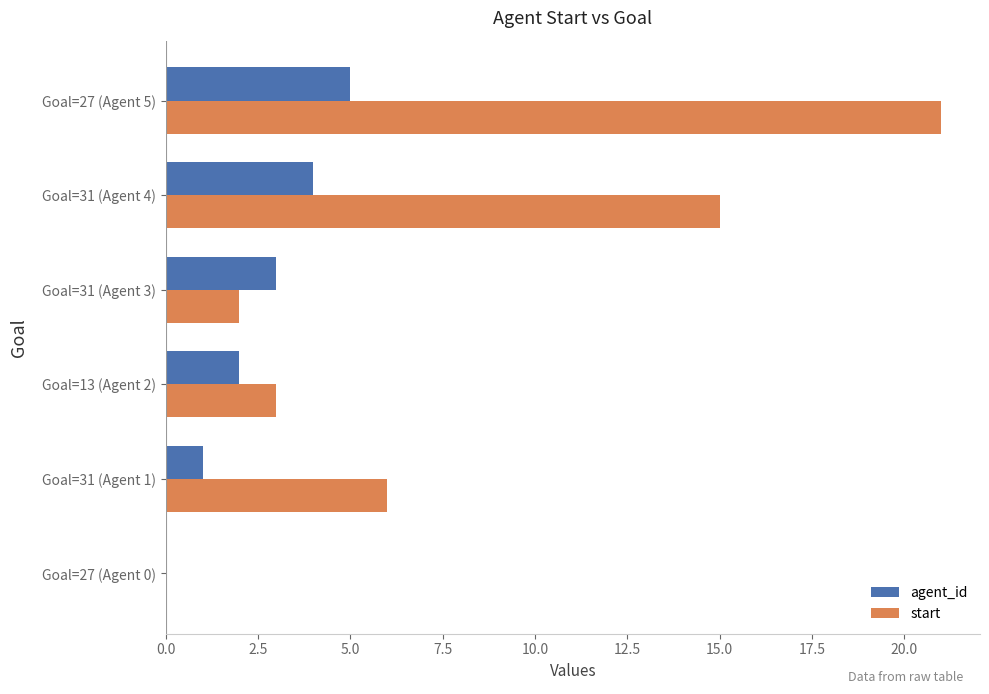

Is it true that agent_id equals 5 at Goal=31 (Agent 3)?

False